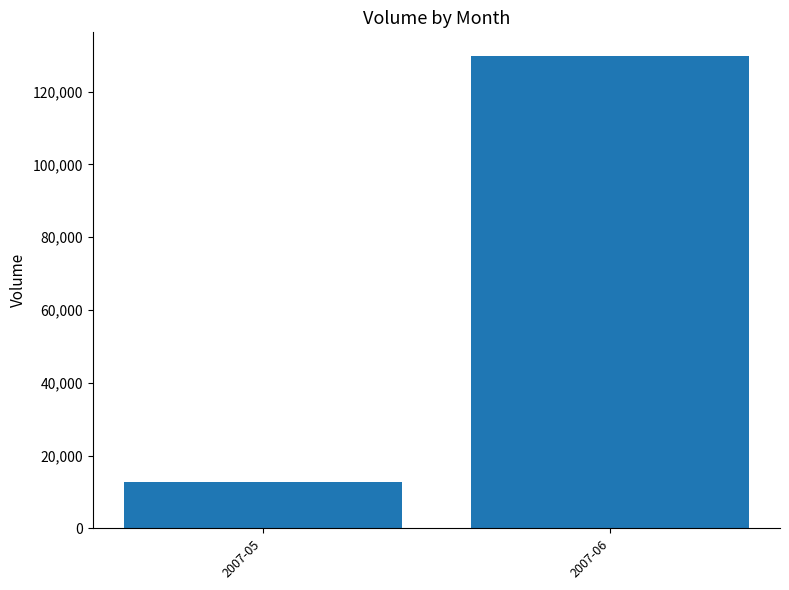

Which has a higher value, 2007-06 or 2007-05?

2007-06